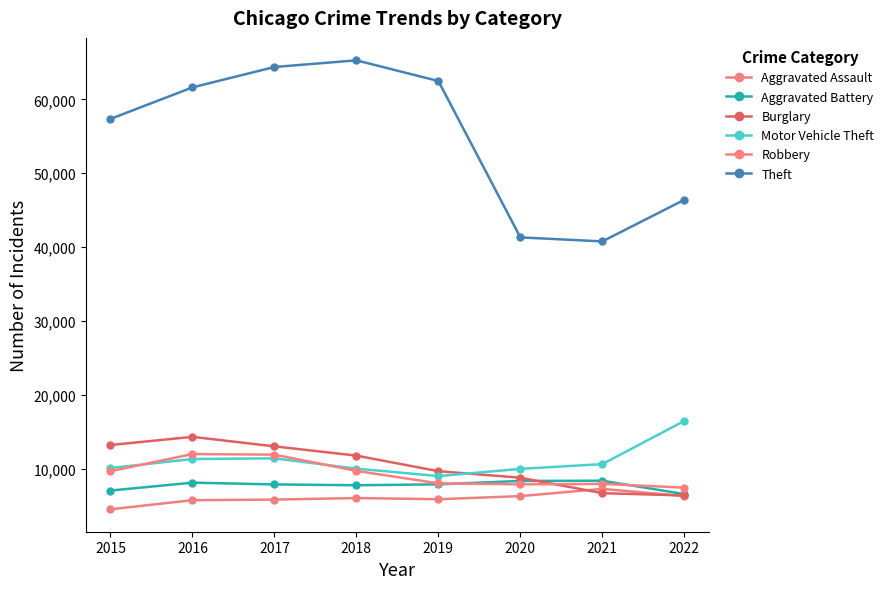

In Aggravated Battery, how many points are higher than both neighbors (excluding endpoints)?

2